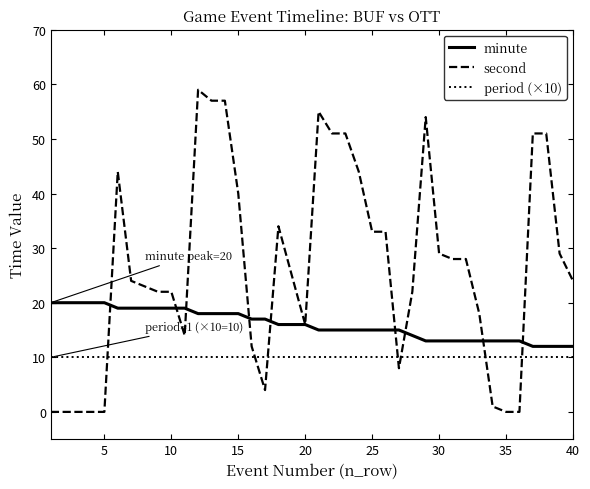

List the series in order of their overall mean, lowest first.

period (×10), minute, second